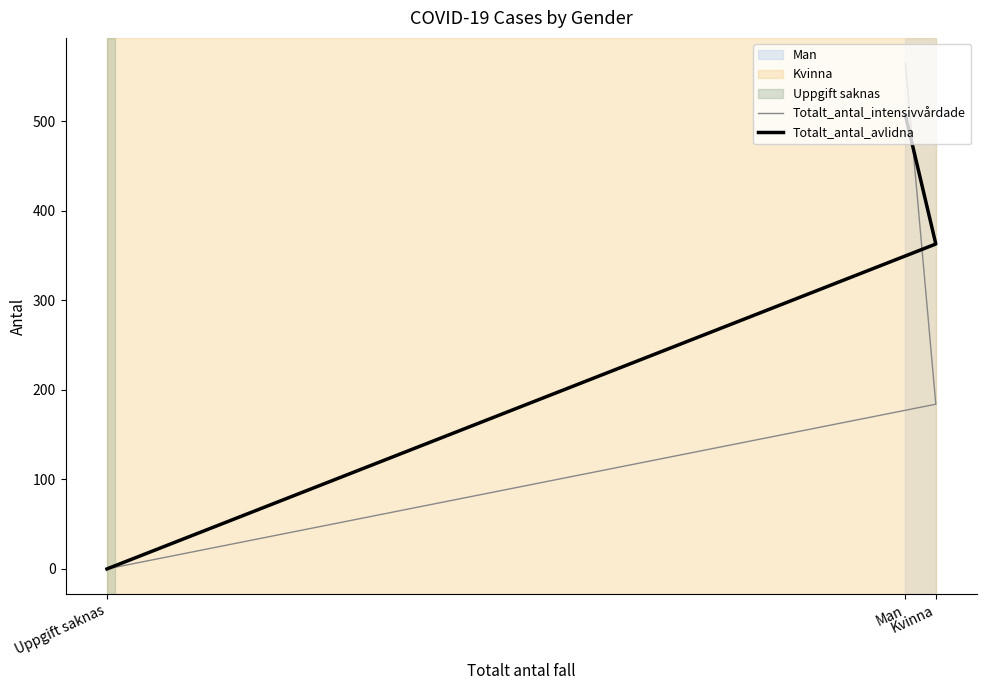

At which label does Totalt_antal_intensivvårdade first exceed 184?

Man